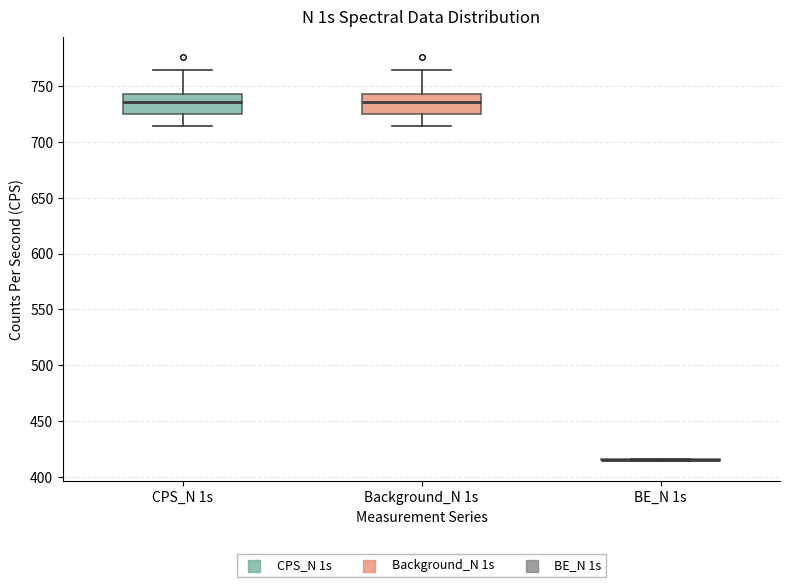

Reading left to right, transcribe this box plot: for each box, give where its median line is, the range the box spans, and where its two whiskers end, as read against the y-axis. The values are not printed on the chart, so give them approximately, as read against the axis.

CPS_N 1s: median 735, box 725 to 745, whiskers 715 to 765
Background_N 1s: median 735, box 725 to 745, whiskers 715 to 765
BE_N 1s: box collapsed to a line at 415, whiskers 415 to 415